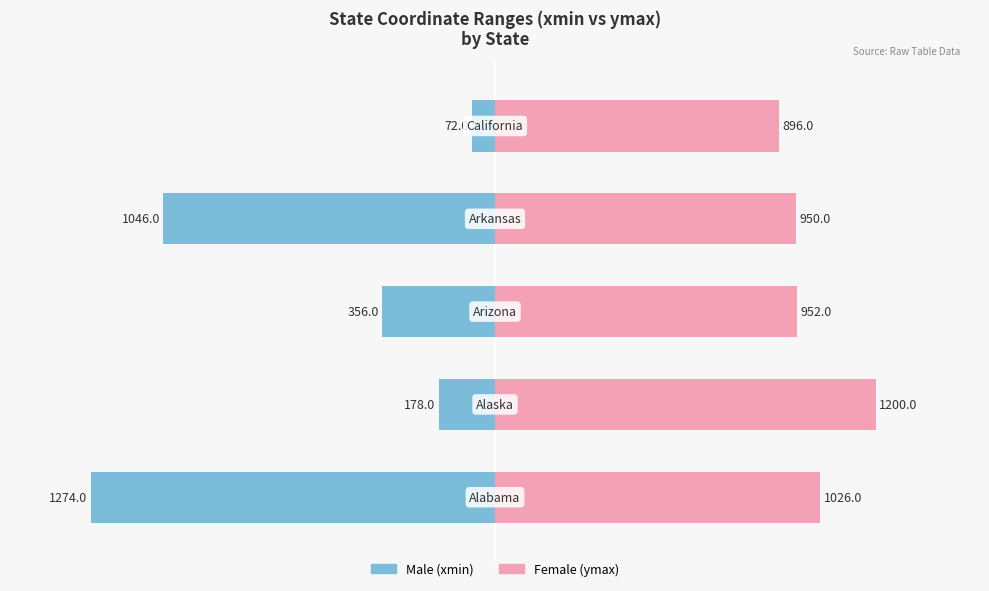

Are the bars horizontal?

Yes